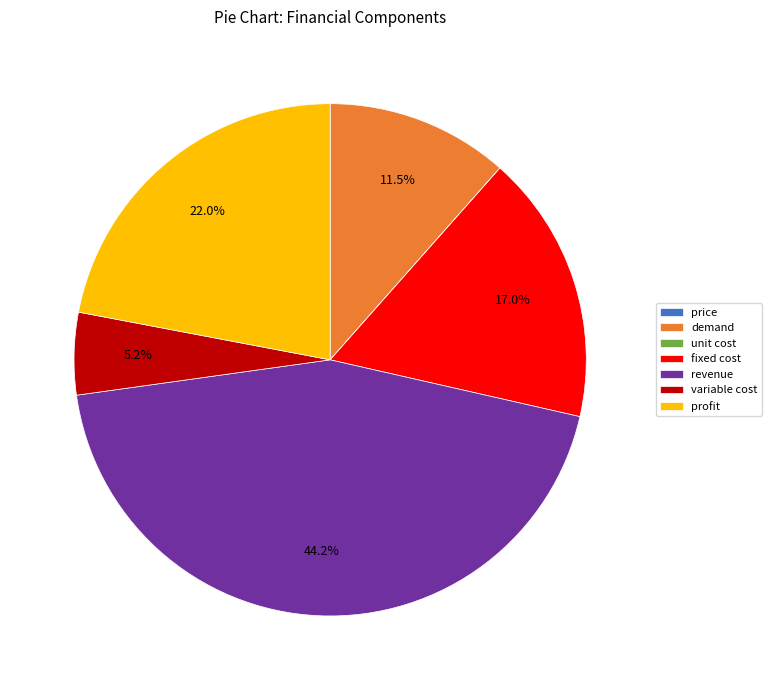

What is the ratio of the value at demand to the value at profit?

0.5